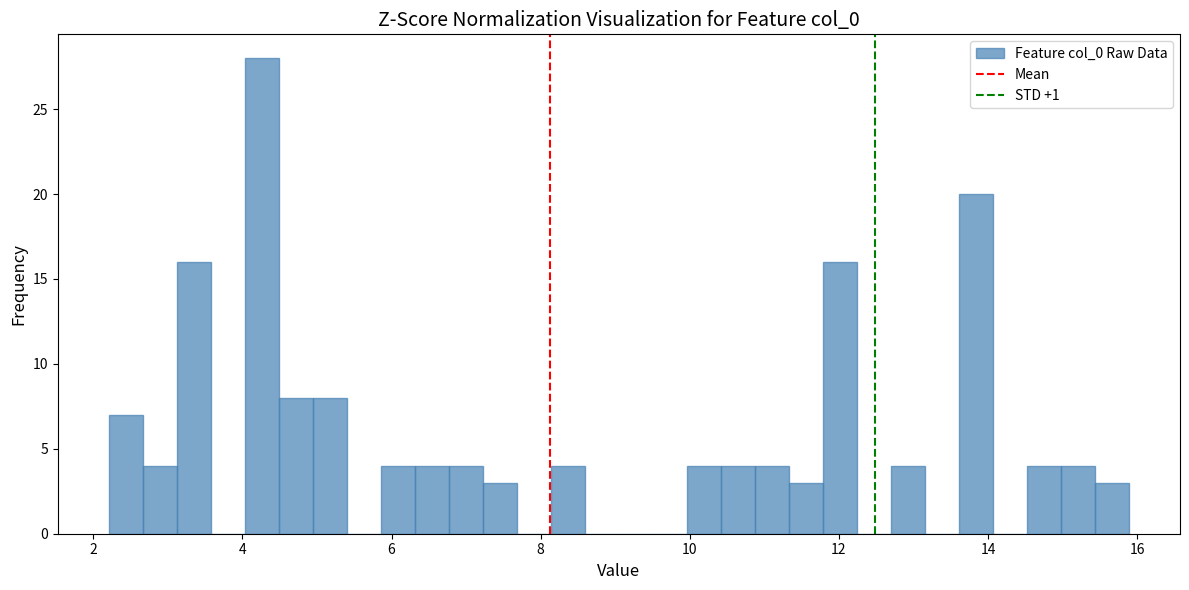

Around what value on the x-axis is the tallest bar? Give the approximate position of its centre, as read against the axis.

4.2